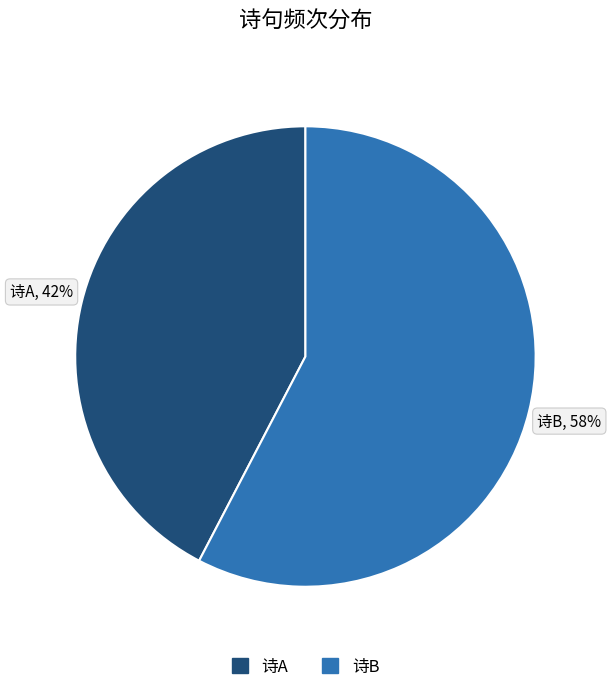

To the nearest percent, what is the average slice percentage?

50%